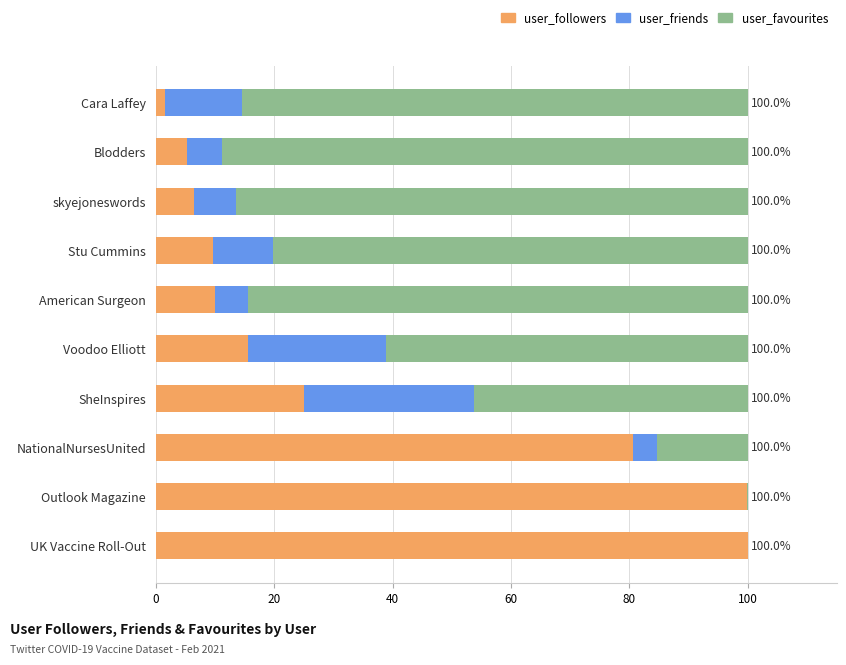

The value of user_followers at SheInspires is 25.1. True or false?

True